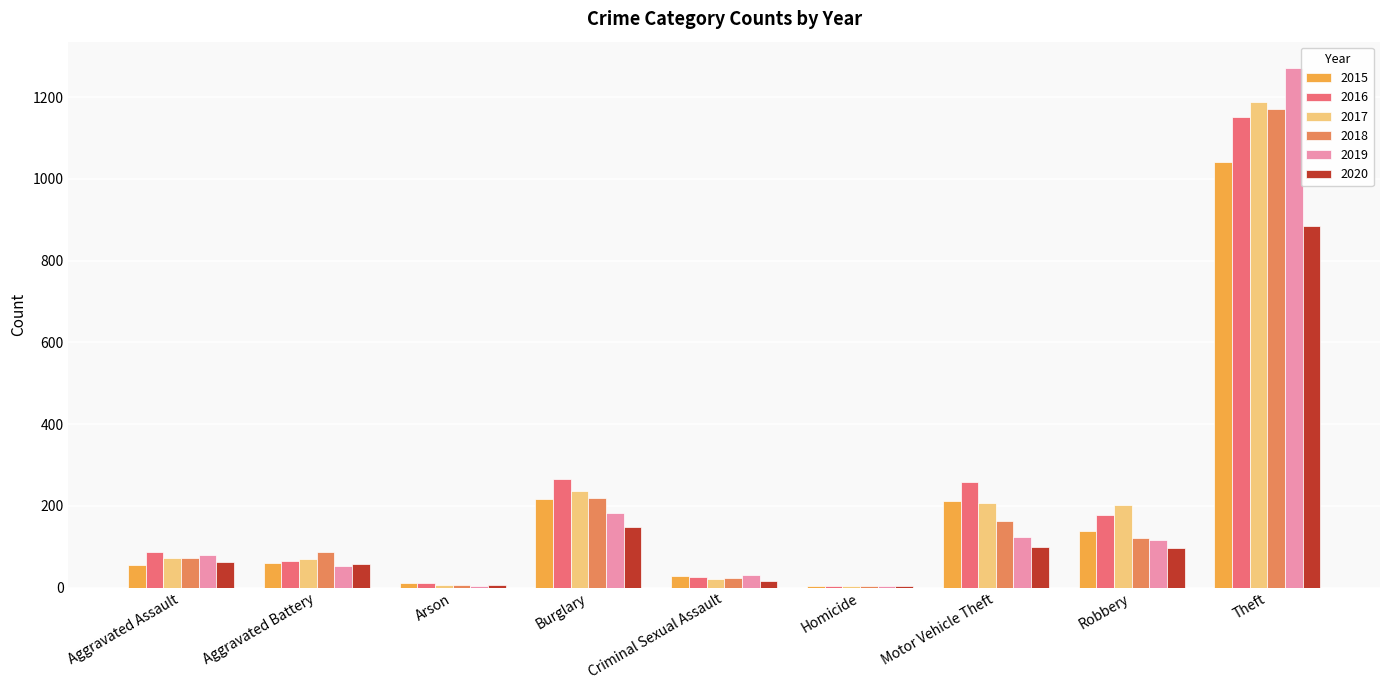

Count the number of data series in this chart.

6